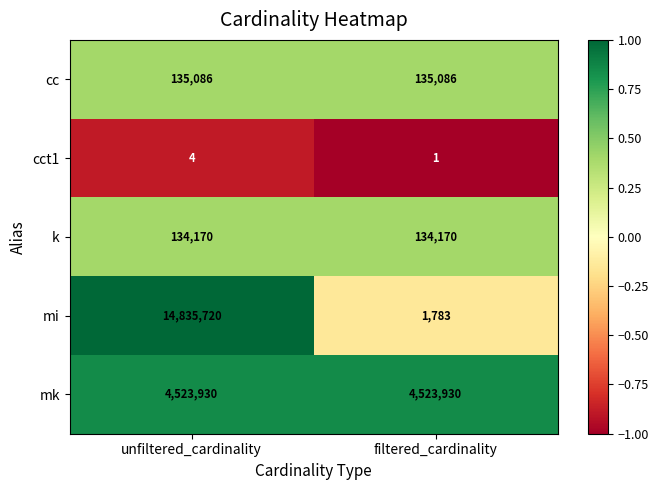

Reading left to right, extract all data points from this chart.

cc: unfiltered_cardinality=135086	filtered_cardinality=135086
cct1: unfiltered_cardinality=4	filtered_cardinality=1
k: unfiltered_cardinality=134170	filtered_cardinality=134170
mi: unfiltered_cardinality=14835720	filtered_cardinality=1783
mk: unfiltered_cardinality=4523930	filtered_cardinality=4523930